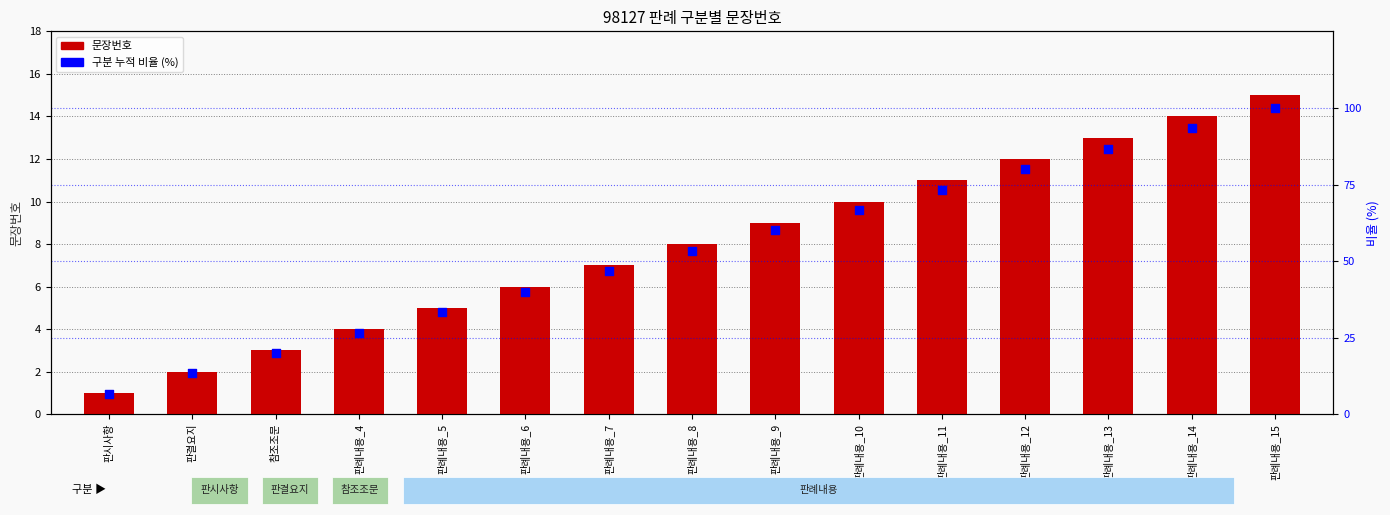

What are all the series names shown in the legend?

문장번호, 구분 누적 비율 (%)